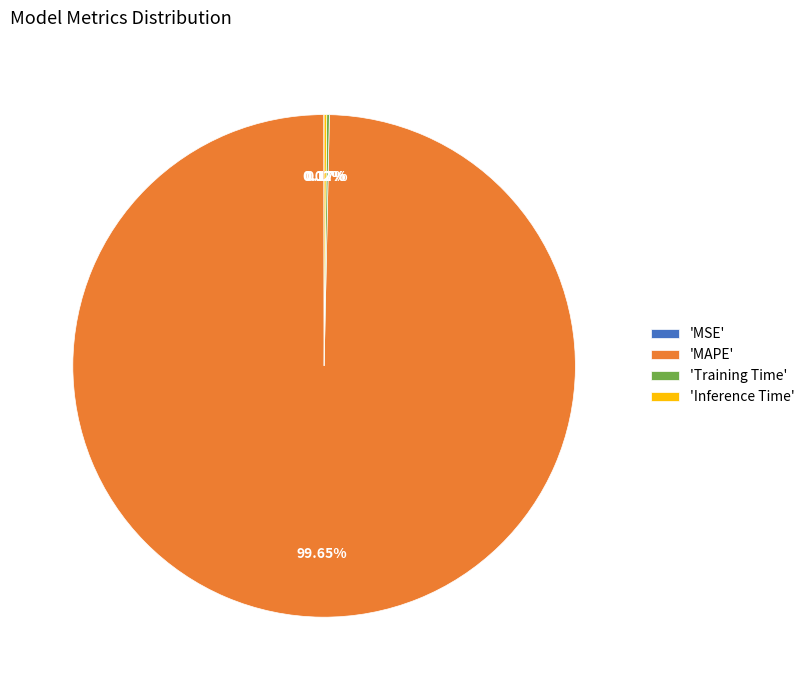

Which category has the biggest portion of the pie?

'MAPE'